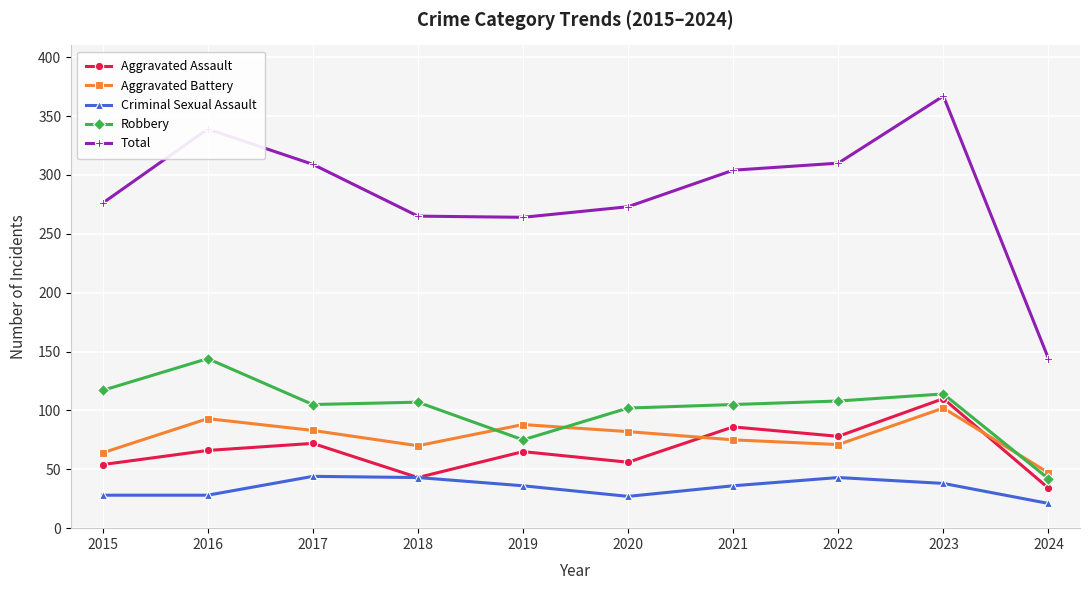

At how many categories does at least one series exceed 132?

10